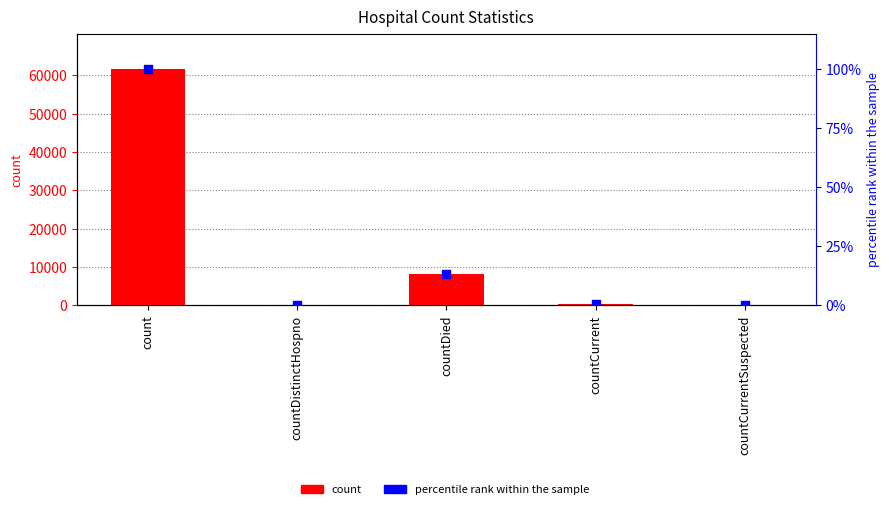

At which category is the sum across all series the highest?

count